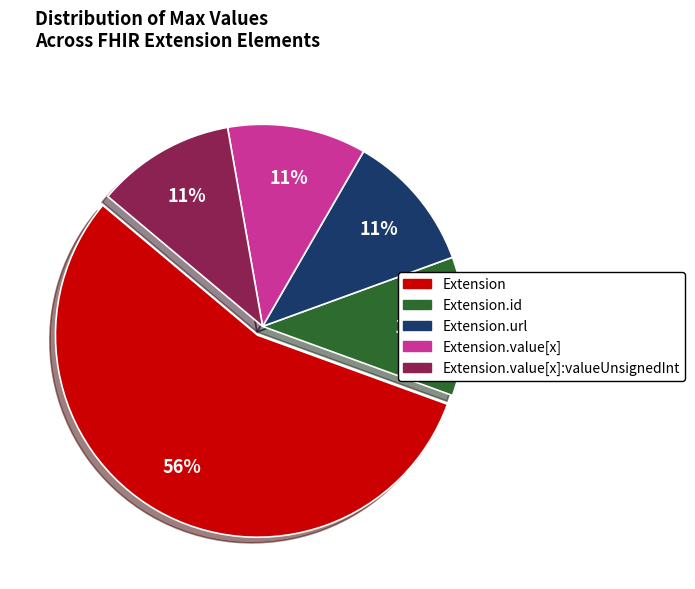

Is the sum of Extension.value[x] and Extension greater than half?

Yes